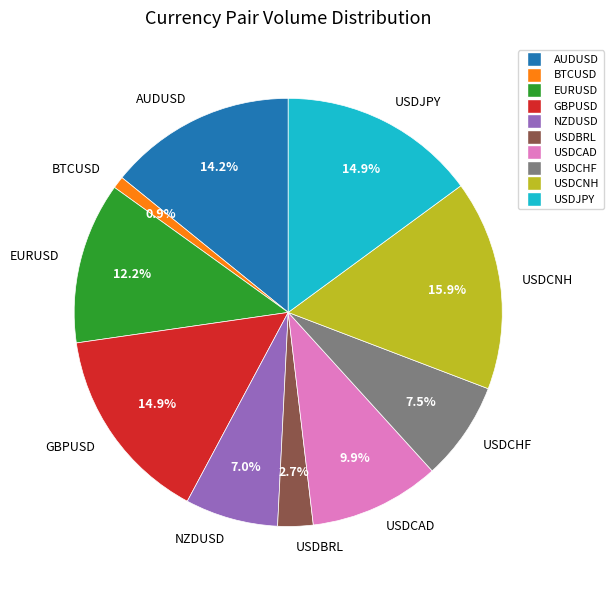

Count the number of slices in the pie.

10